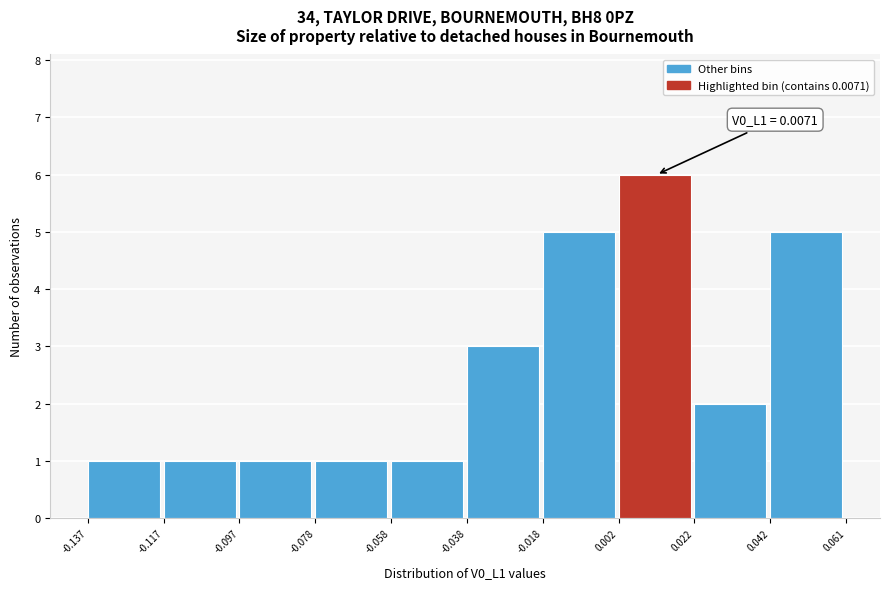

Over which range of the x-axis is the bar tallest?

0.002 to 0.022